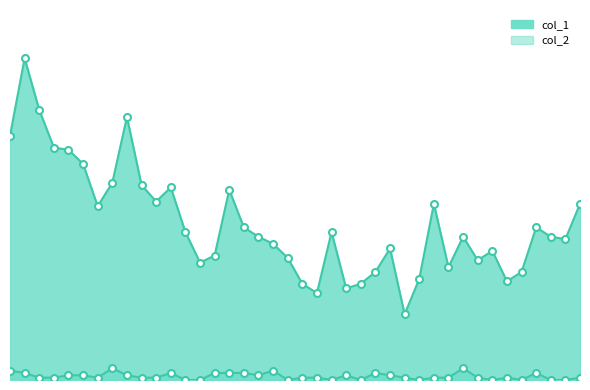

How many lines are shown in the chart?

2